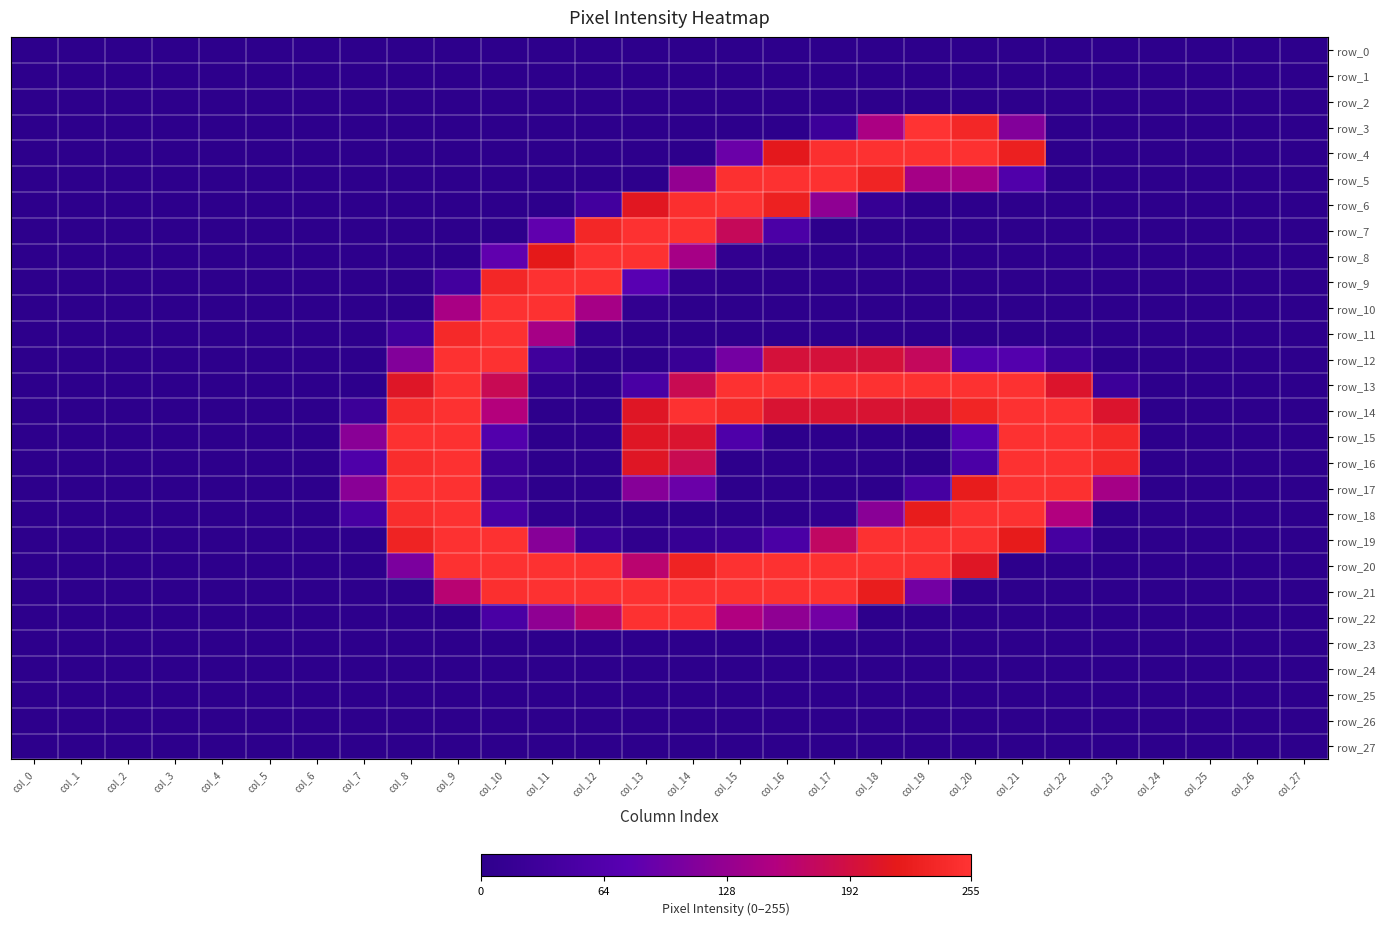

Between col_3 and col_23, which series saw the biggest shift?

row_15